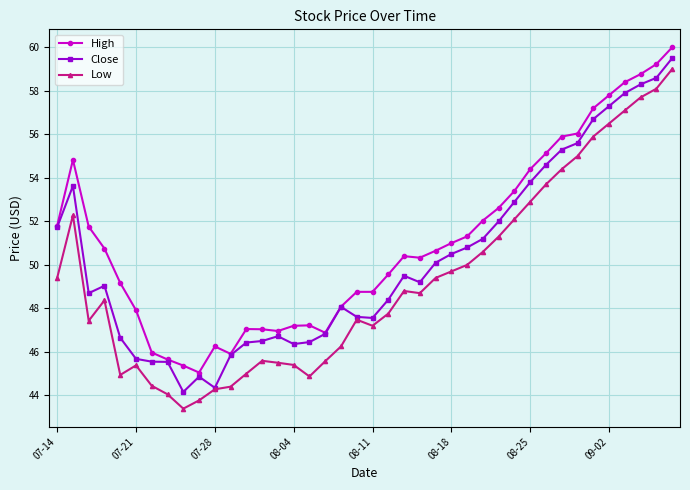

List the series in order of their overall mean, highest first.

High, Close, Low